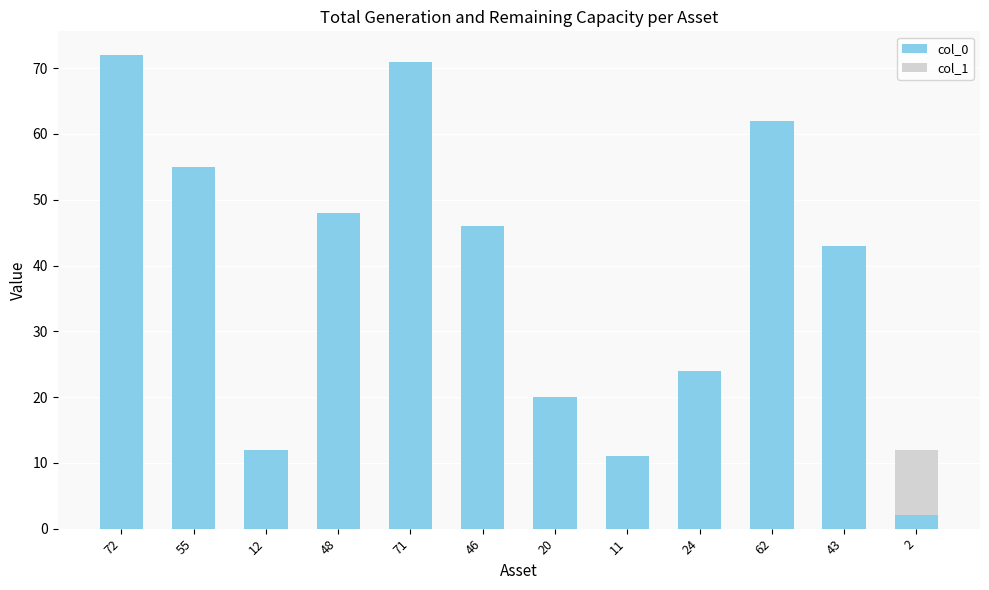

What is the value of the col_0 bar at the 10th from the left?

62